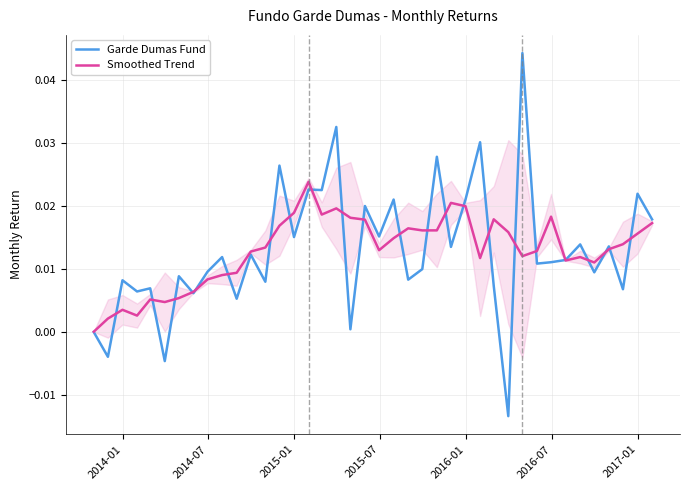

What is the sum of all Smoothed Trend values?

0.5